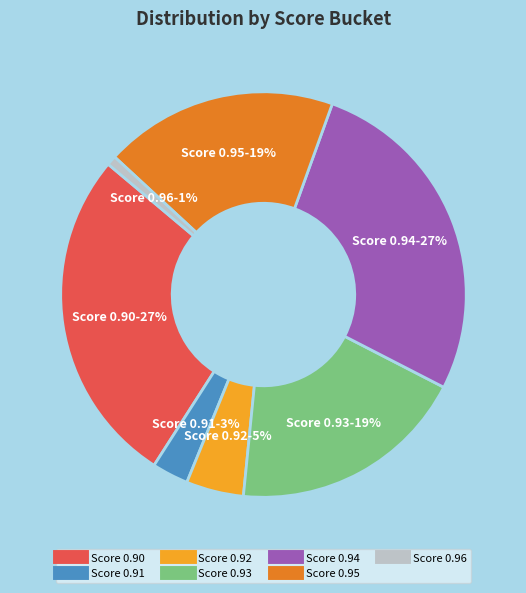

To the nearest percent, what is the average slice percentage?

14%